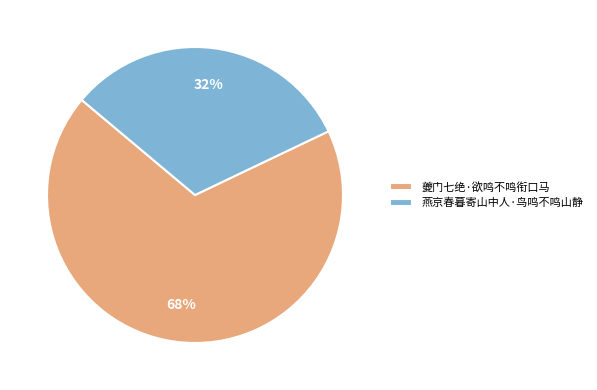

Is the sum of 夔门七绝·欲鸣不鸣衔口马 and 燕京春暮寄山中人·鸟鸣不鸣山静 greater than half?

Yes